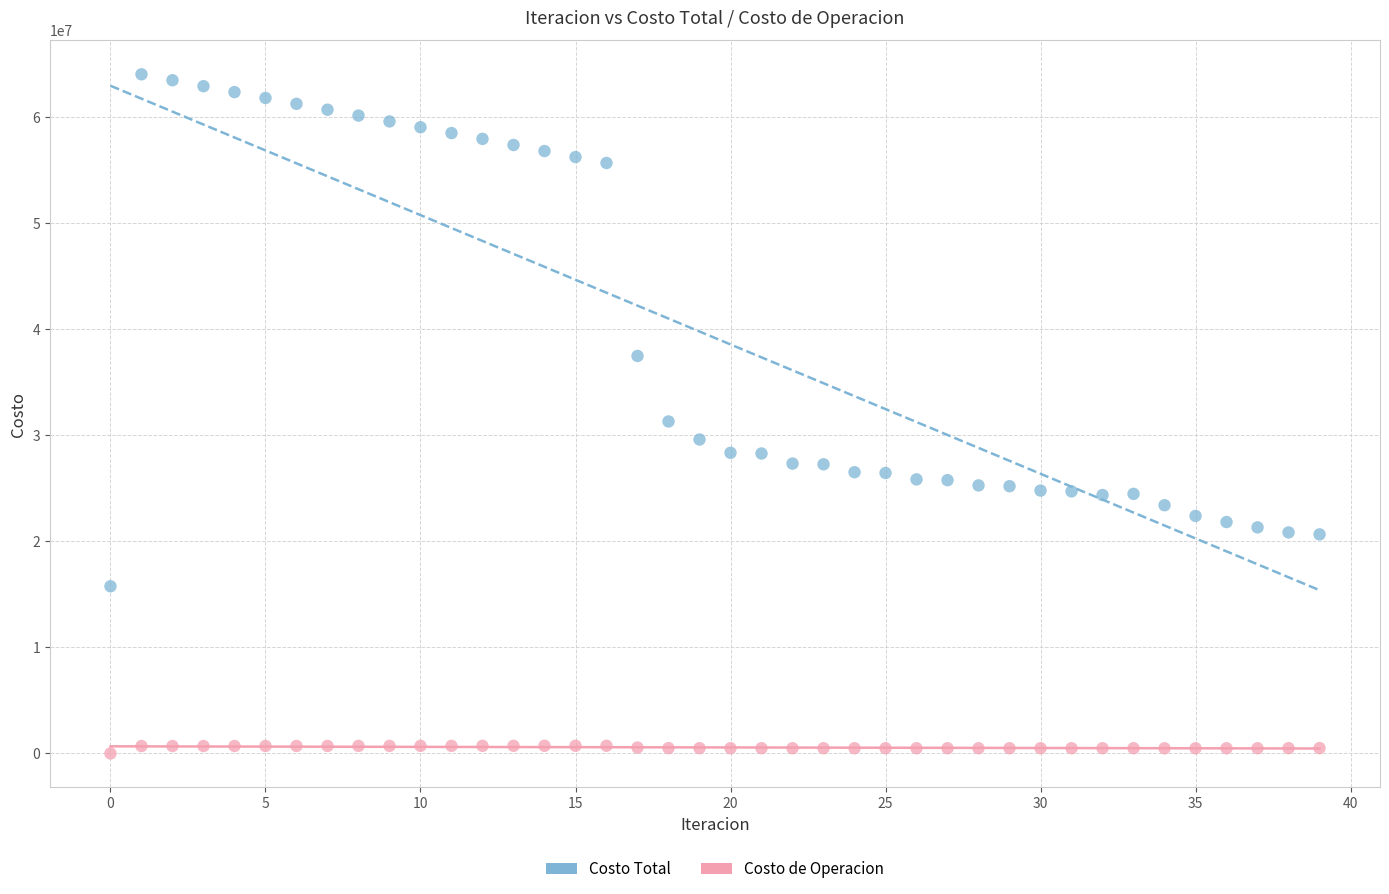

Across all data points, what is the range of Y values (max minus min)?

64011668.3